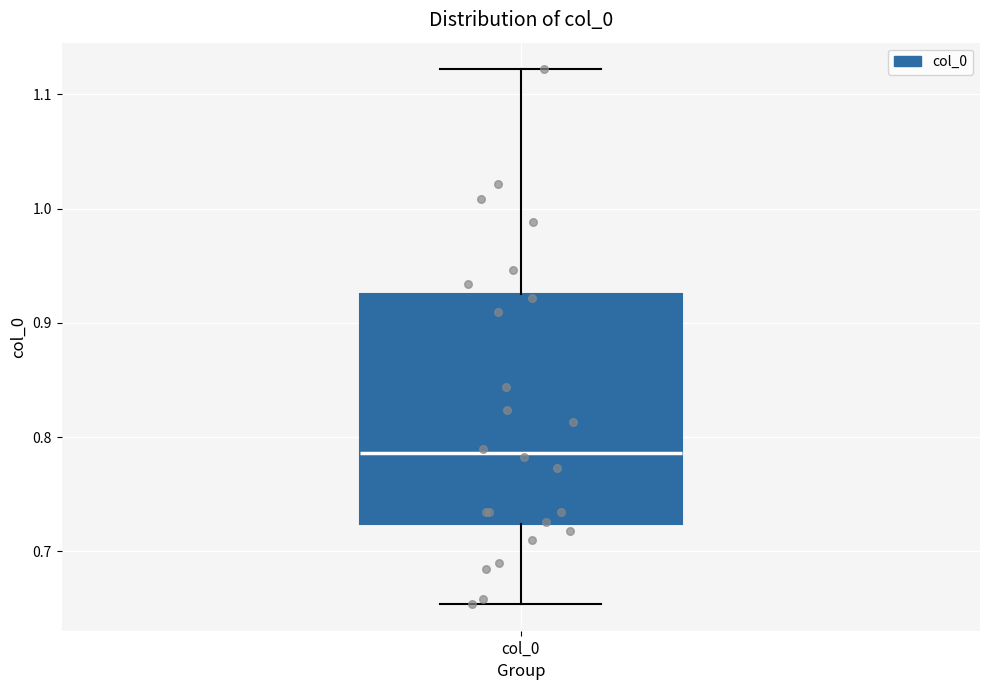

Transcribe this box plot: give where the median line is, the range the box spans, and where the two whiskers end, as read against the y-axis. The values are not printed on the chart, so give them approximately, as read against the axis.

median 0.79, box 0.72 to 0.92, whiskers 0.65 to 1.12